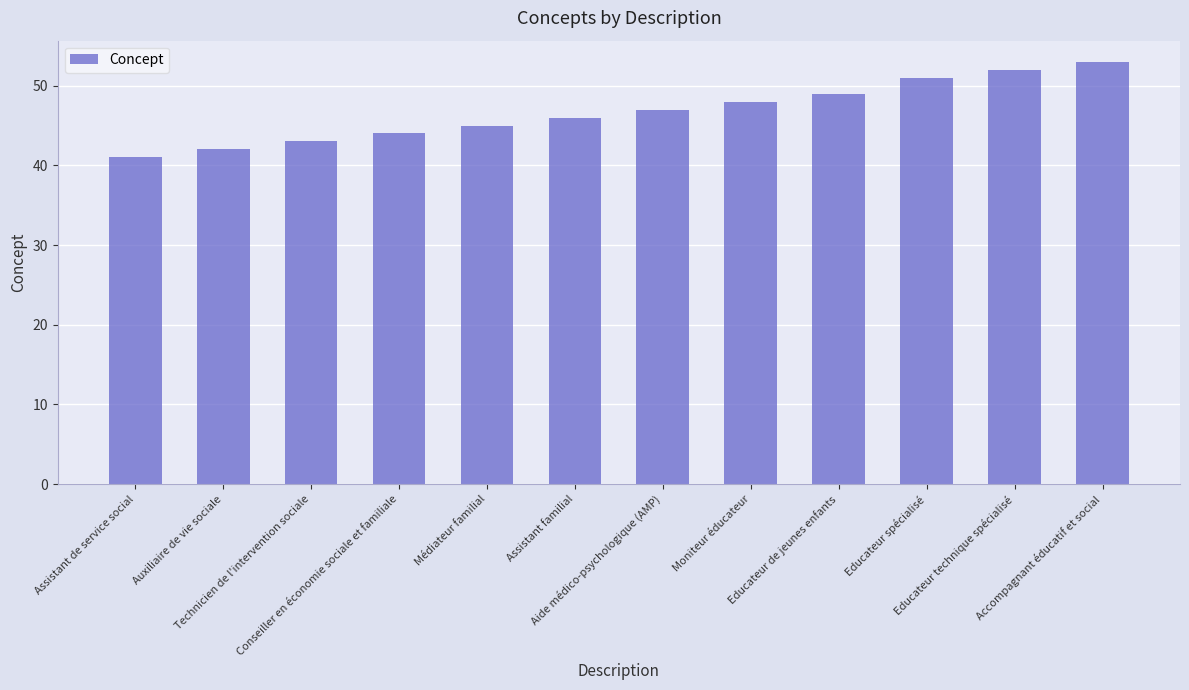

What is the smallest value displayed?

41